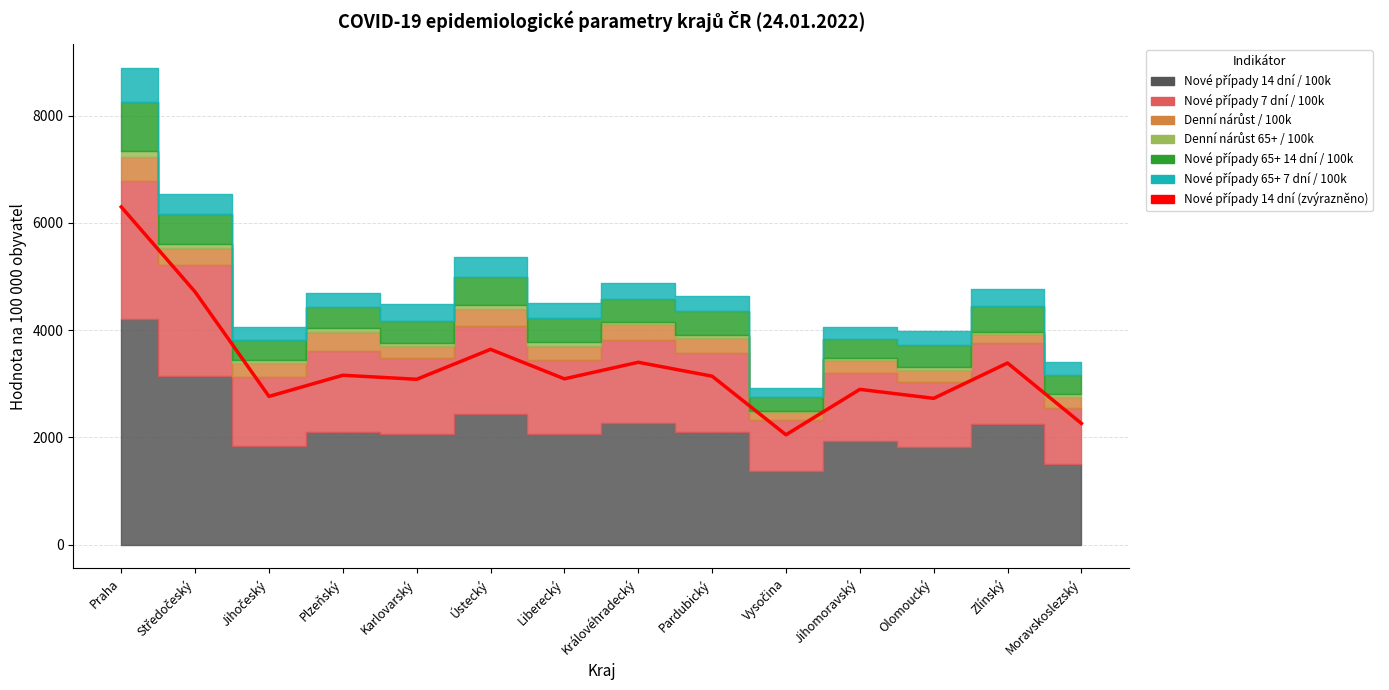

How many lines are shown in the chart?

1